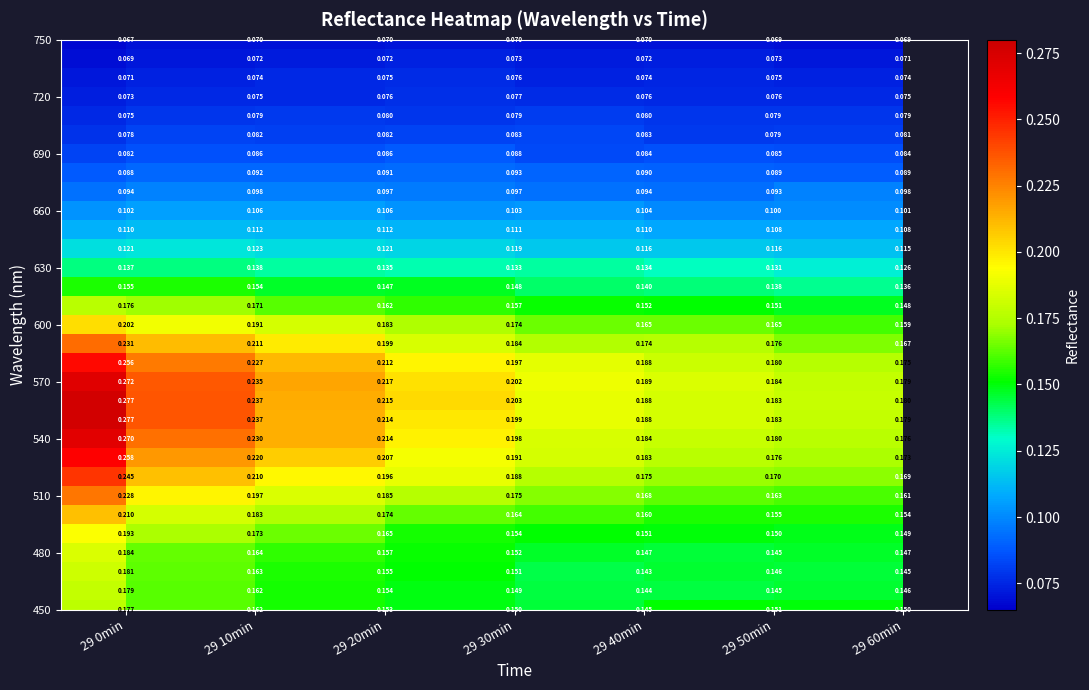

Count the number of data series in this chart.

31